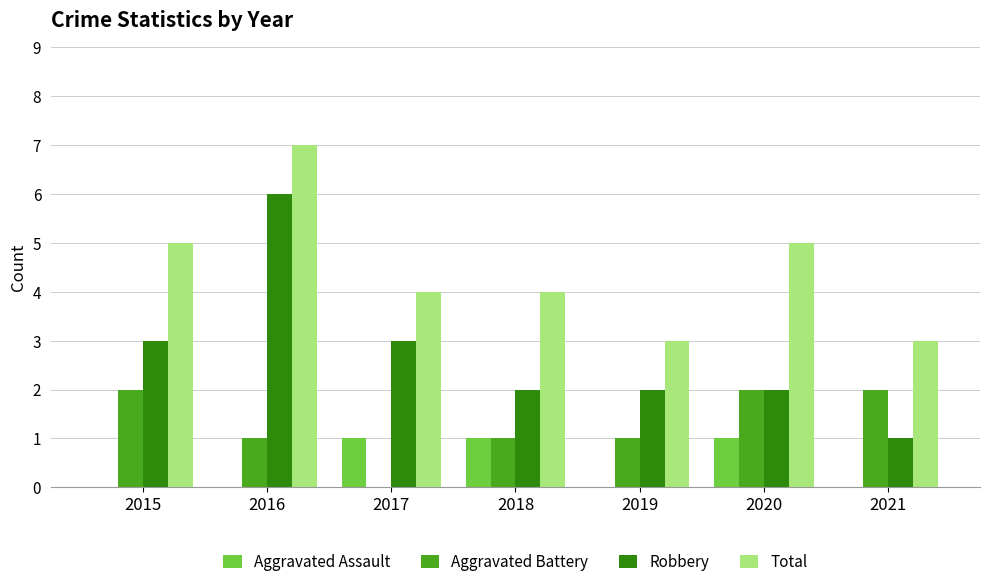

What is the maximum value shown in the chart?

7